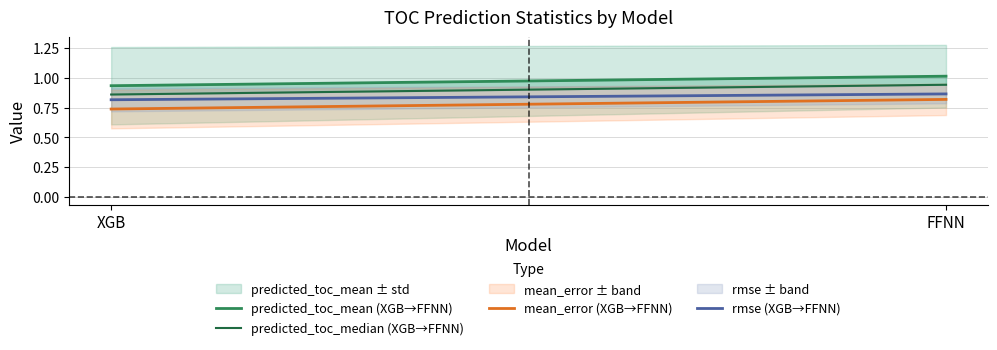

Is this an area chart (filled region under the line)?

No